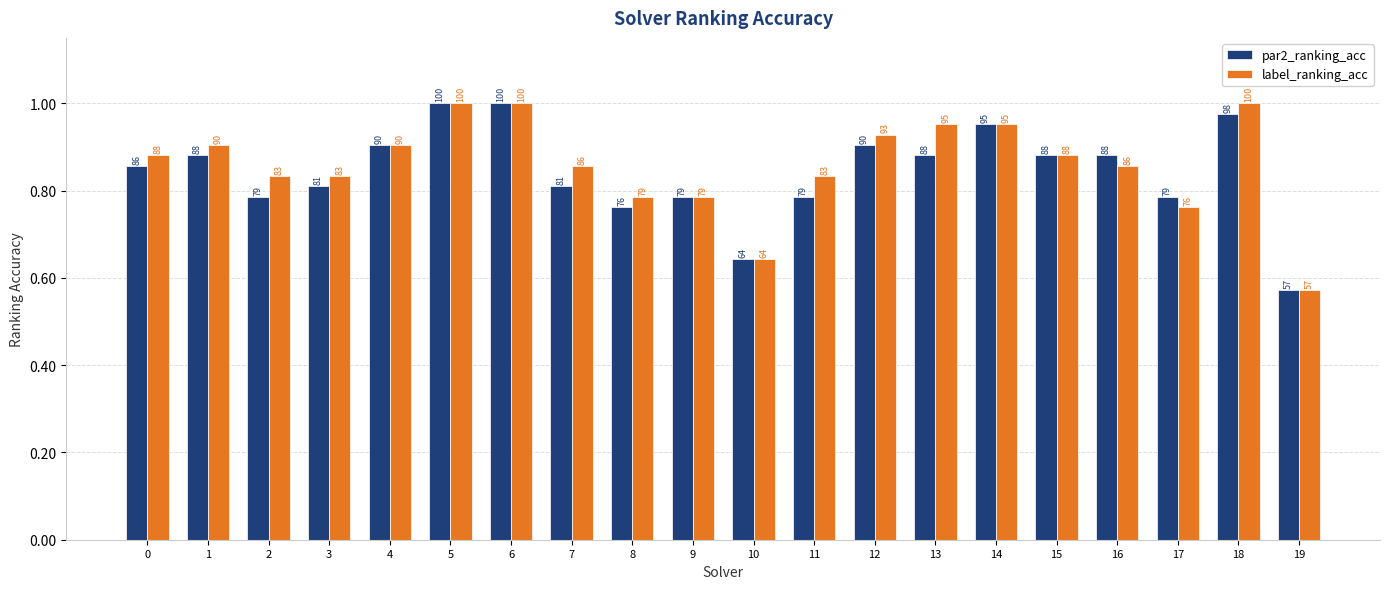

How many groups of bars are there?

20